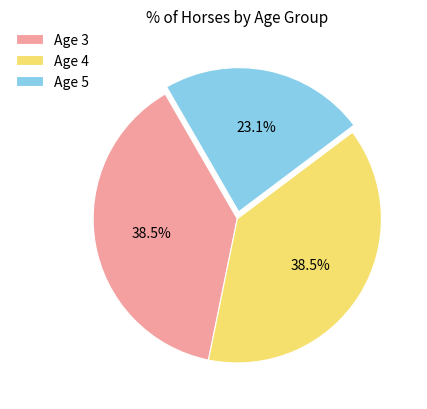

How many slices are in this pie chart?

3